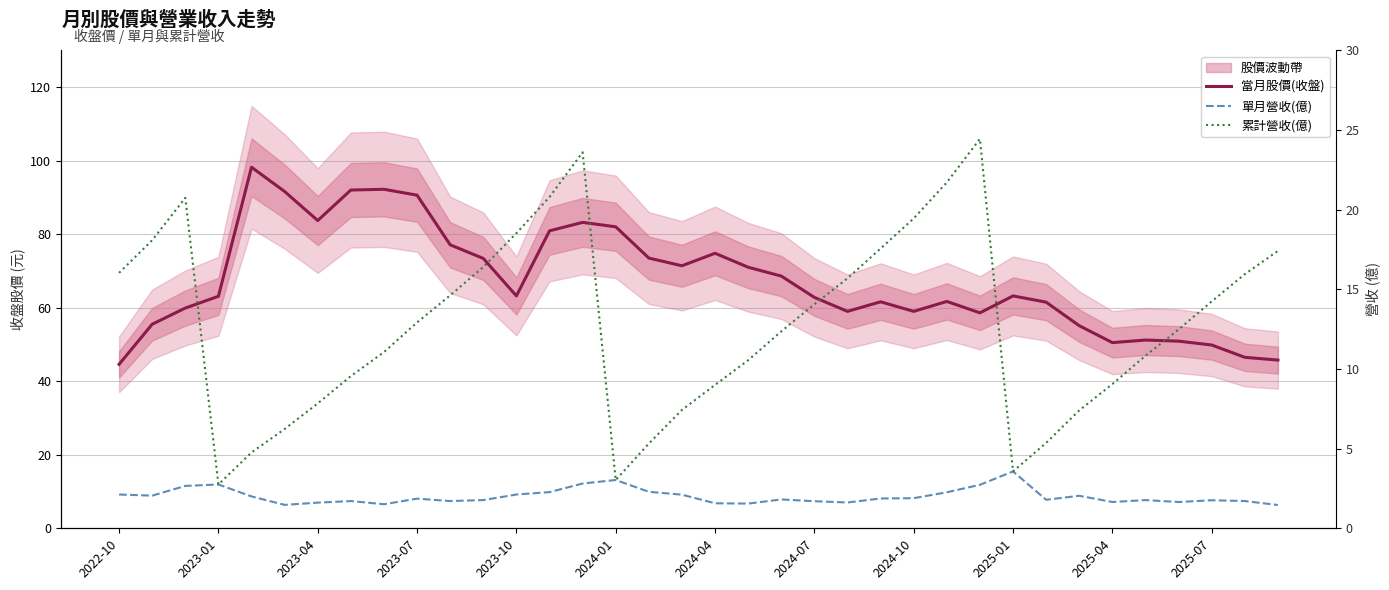

Reading right to left, extract all data points from this chart.

當月股價(收盤): 45.8	46.5	49.9	50.9	51.2	50.5	55.1	61.5	63.2	58.6	61.7	59.0	61.6	59.0	62.8	68.6	71.0	74.8	71.4	73.5	82.0	83.2	80.9	63.2	73.4	77.1	90.6	92.2	92.0	83.7	91.6	98.2	63.1	59.9	55.5	44.6
單月營收(億): 1.5	1.7	1.8	1.6	1.8	1.6	2.0	1.8	3.6	2.7	2.3	1.9	1.9	1.6	1.7	1.8	1.6	1.6	2.1	2.3	3.0	2.8	2.3	2.1	1.8	1.7	1.9	1.5	1.7	1.6	1.5	2.0	2.8	2.7	2.0	2.1
累計營收(億): 17.4	15.9	14.2	12.5	10.8	9.1	7.4	5.4	3.6	24.4	21.7	19.4	17.6	15.7	14.1	12.4	10.6	9.0	7.4	5.3	3.0	23.6	20.8	18.5	16.4	14.6	12.9	11.1	9.6	7.8	6.2	4.8	2.8	20.7	18.1	16.0